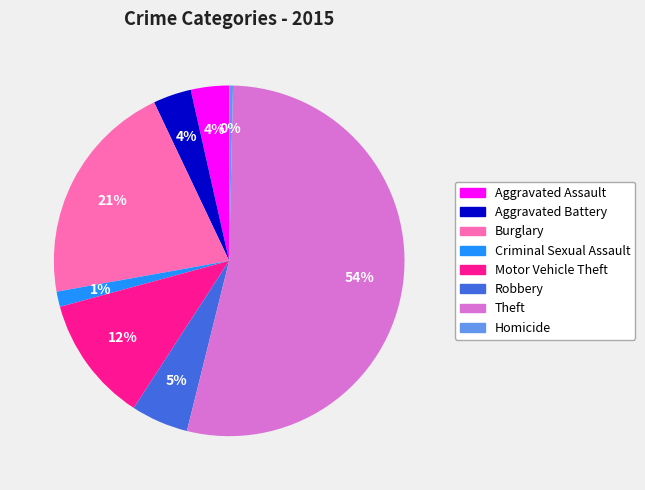

What percentage is the Aggravated Battery slice, to the nearest percent?

4%